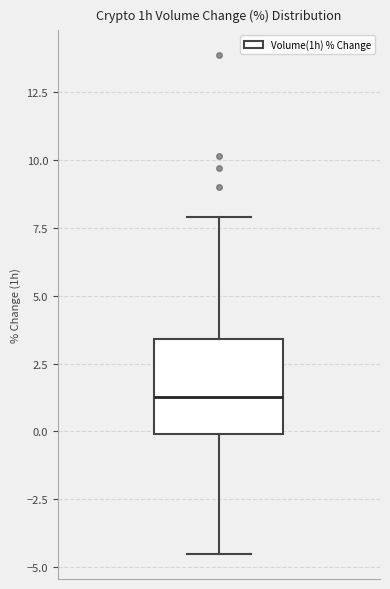

Where does the lower whisker of the box end on the y-axis? The values are not printed on the chart, so give them approximately, as read against the axis.

-4.5